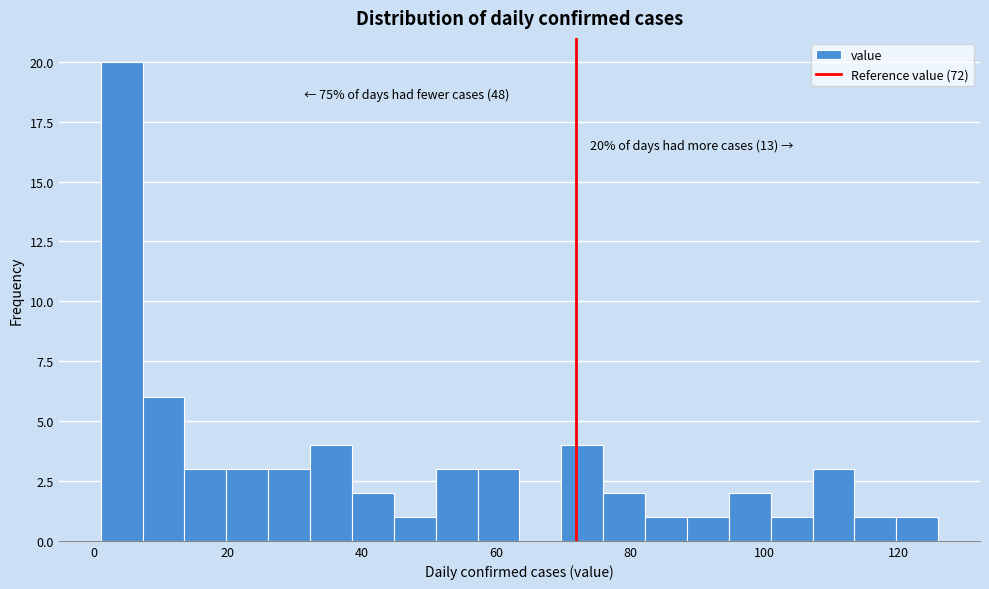

Read against the x-axis, roughly where is the centre of the tallest bar?

4